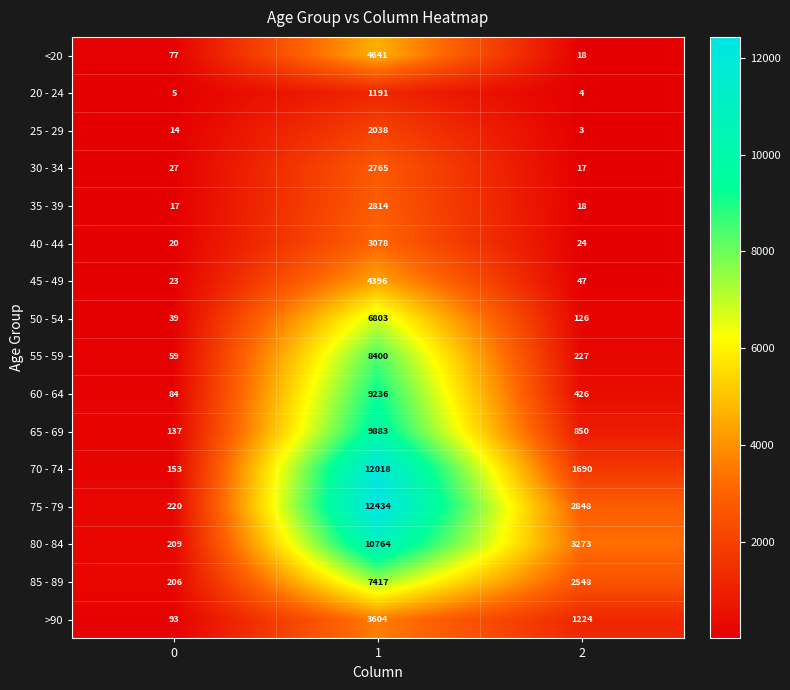

Count the 75 - 79 values in the range 220 to 12434.

3